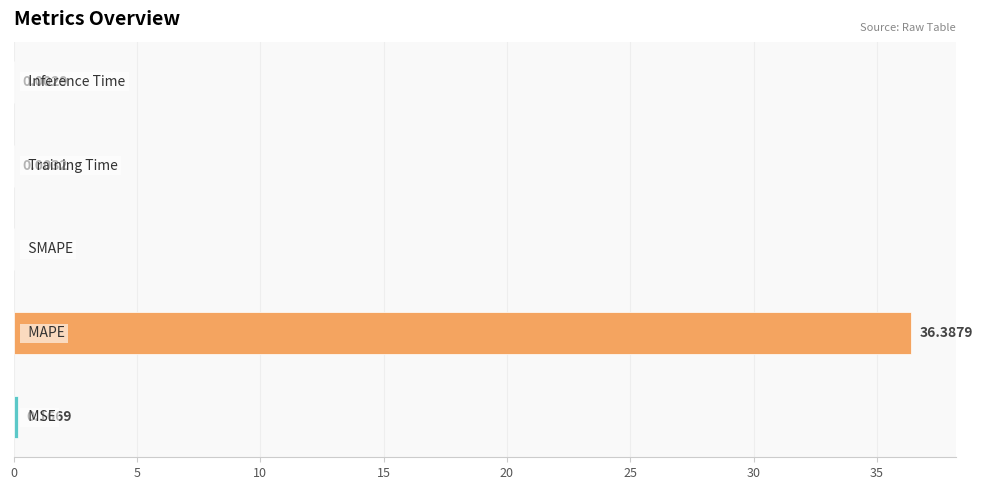

What is the sum of all values?

36.6